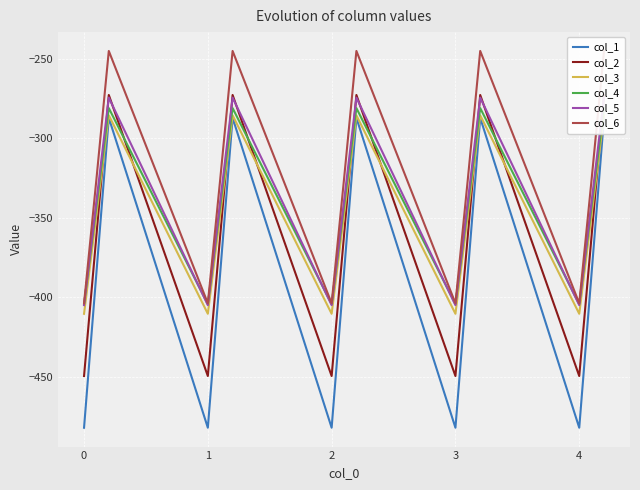

What are all the series names shown in the legend?

col_1, col_2, col_3, col_4, col_5, col_6